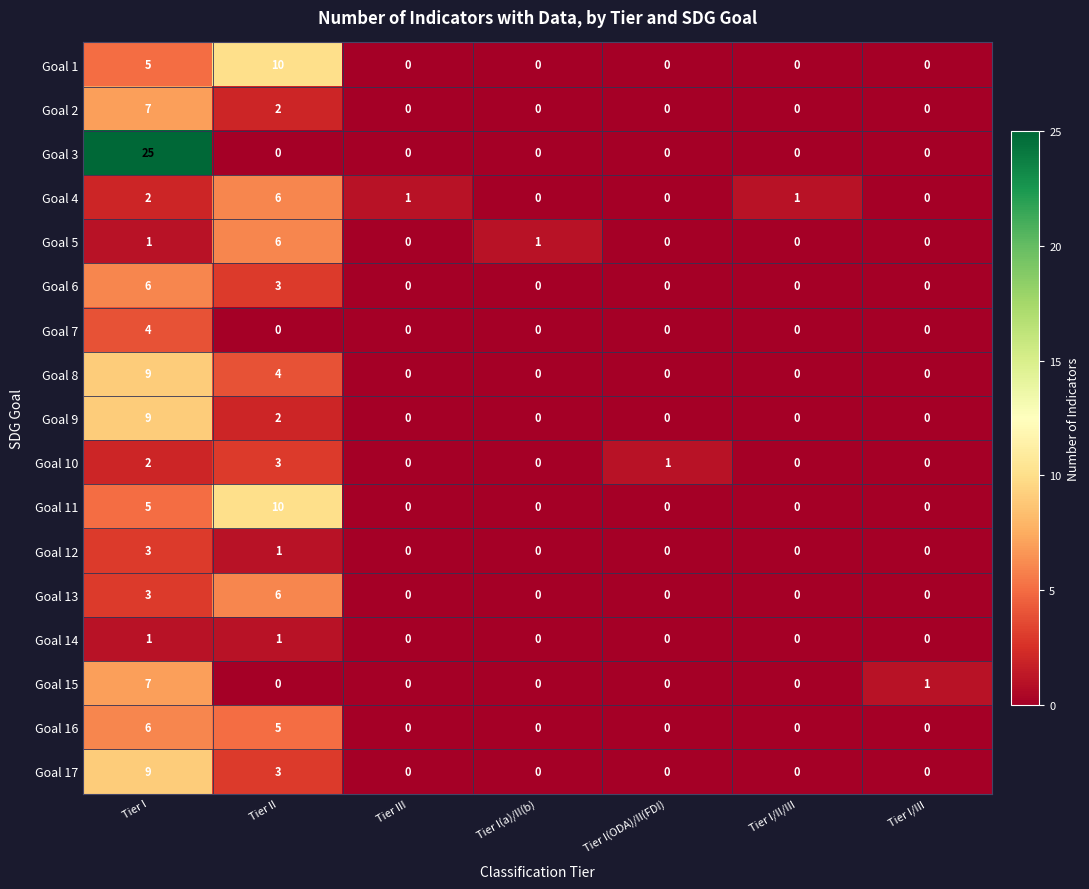

How many distinct data groups are displayed?

17